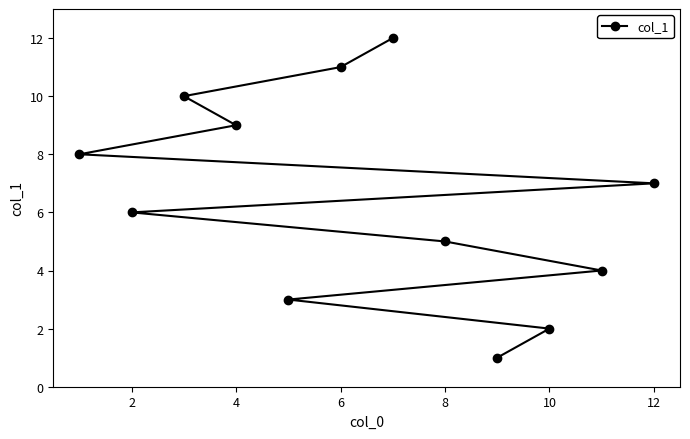

True or false: the data shows 7 at 12.

True